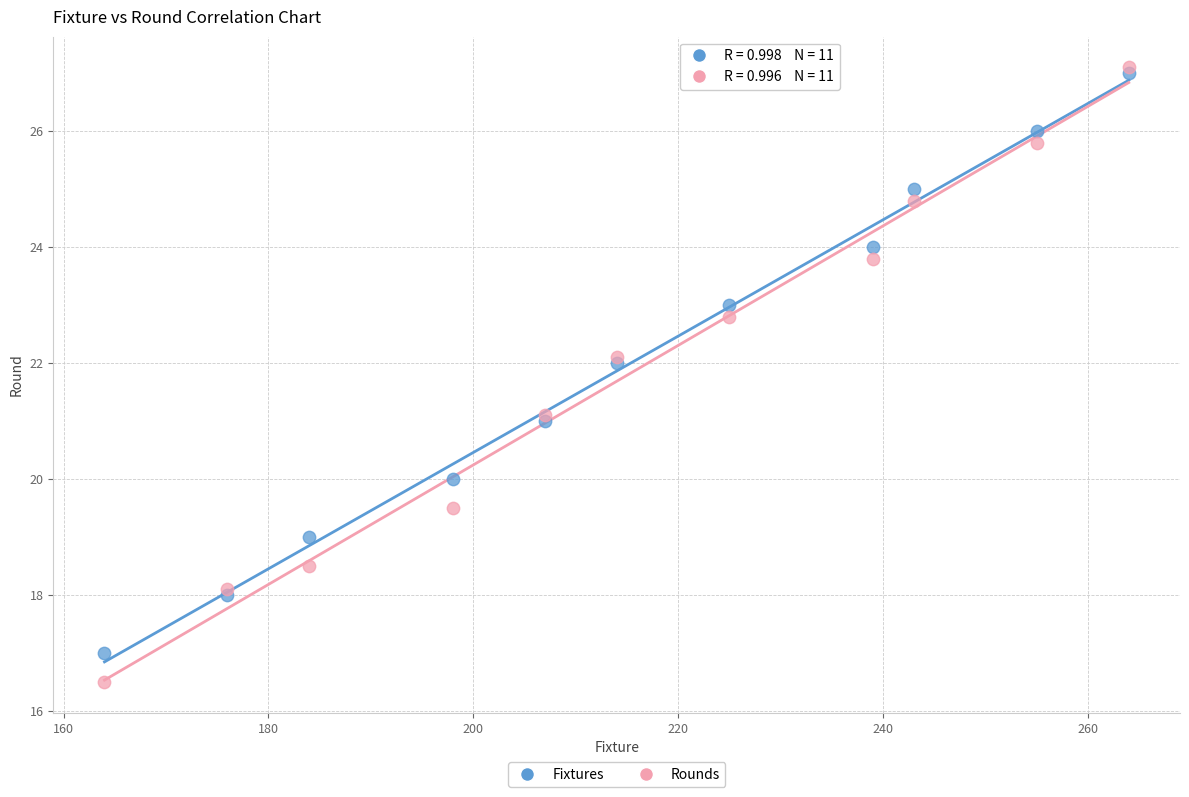

What are all the series names shown in the legend?

Fixtures, Rounds